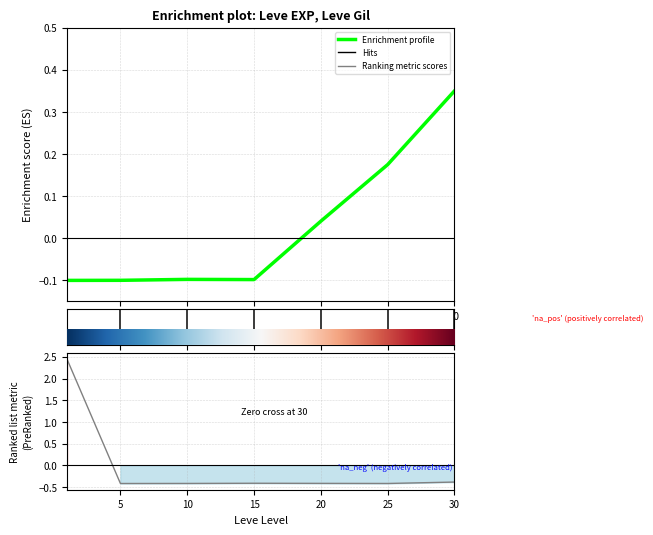

What is the value of the 2nd point from the left?

-0.1